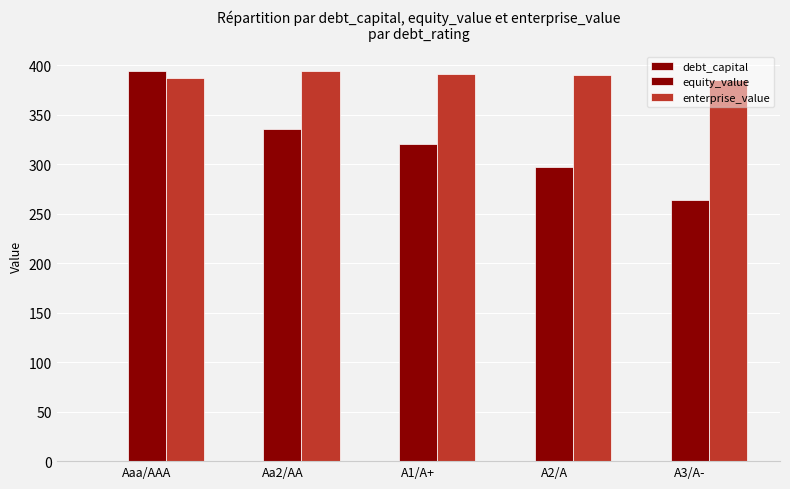

Rank the series at Aa2/AA from highest to lowest value.

enterprise_value, equity_value, debt_capital